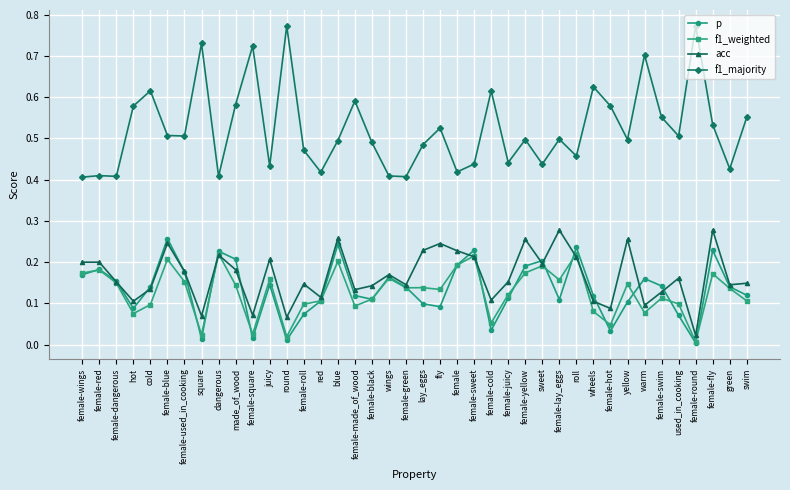

True or false: acc and f1_majority intersect in this chart.

False